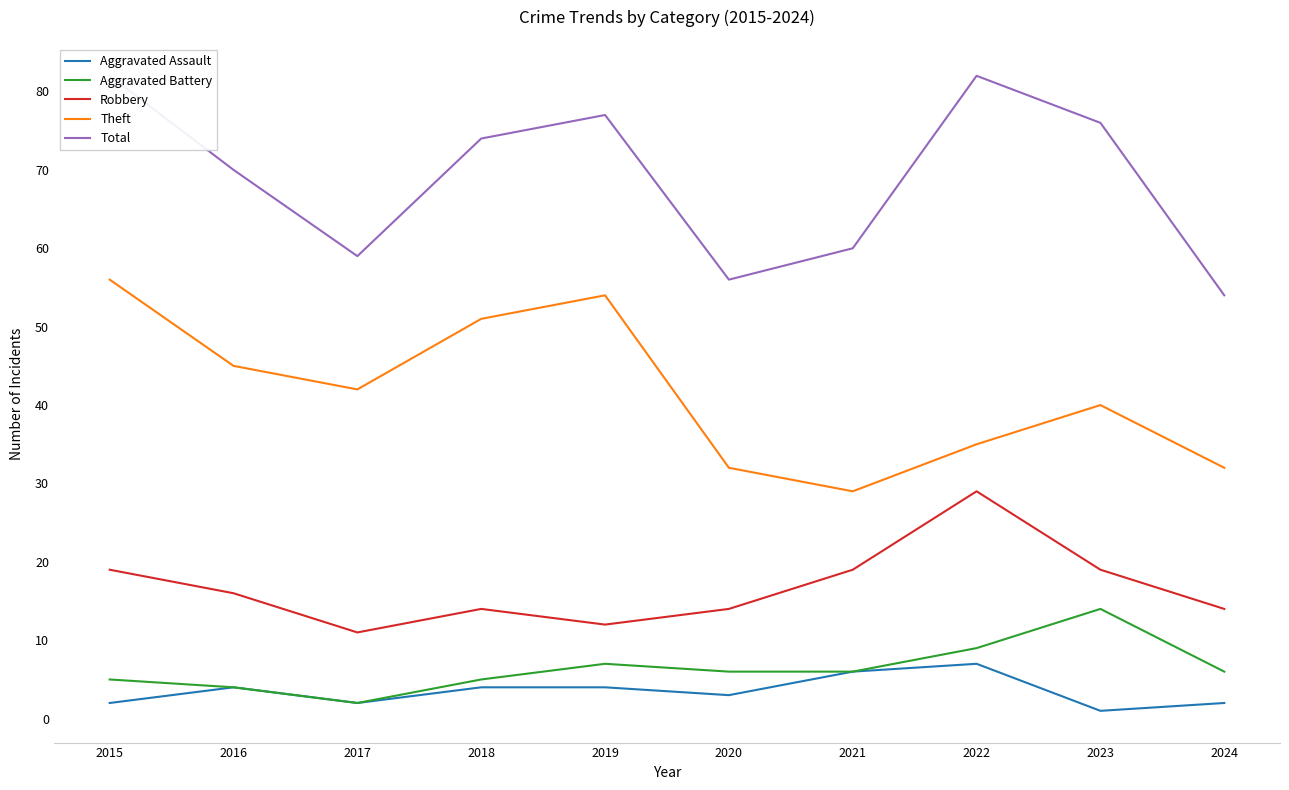

Rank the series at 2019 from highest to lowest value.

Total, Theft, Robbery, Aggravated Battery, Aggravated Assault